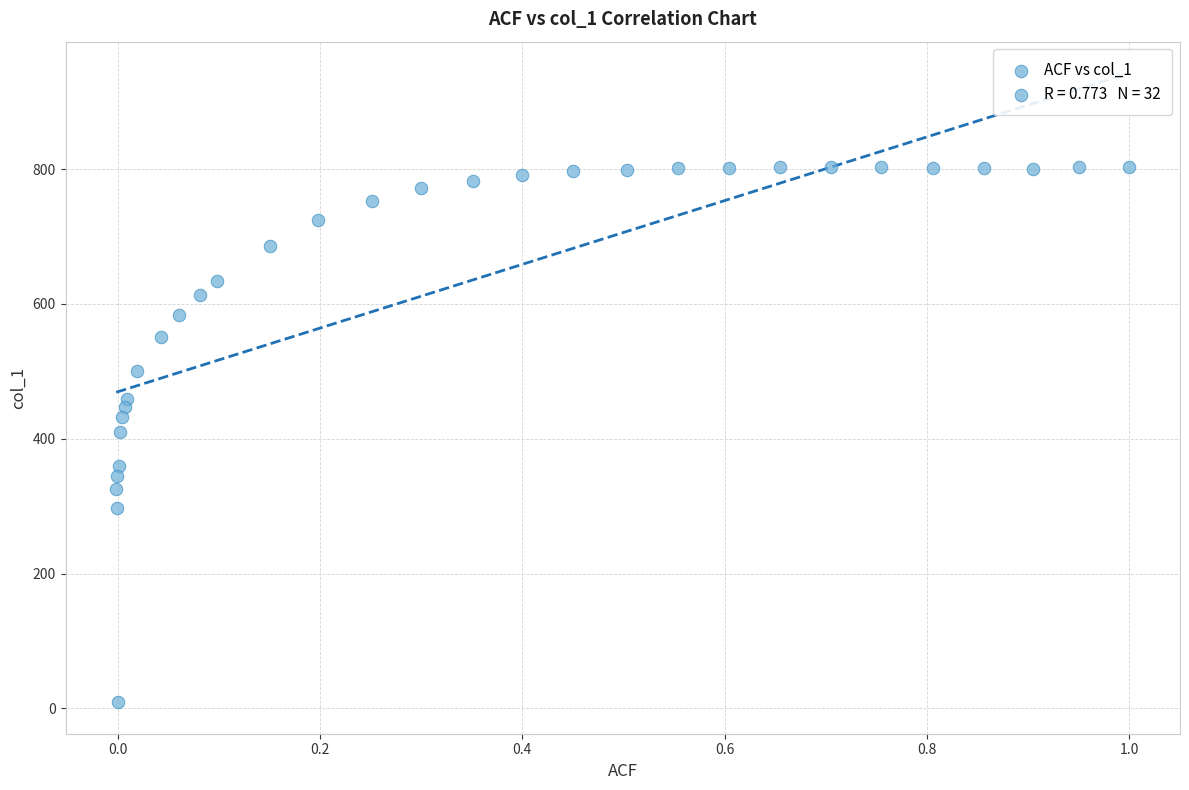

What is the range of Y values (max minus min)?

794.3